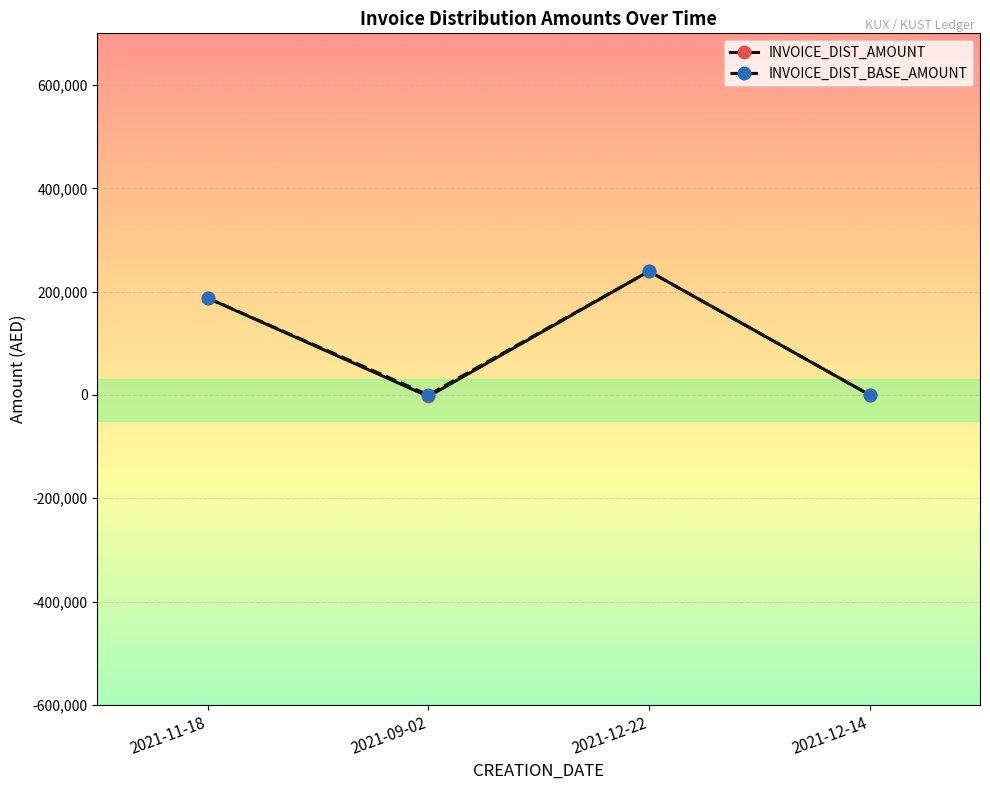

At which category is the sum across all series the highest?

2021-12-22